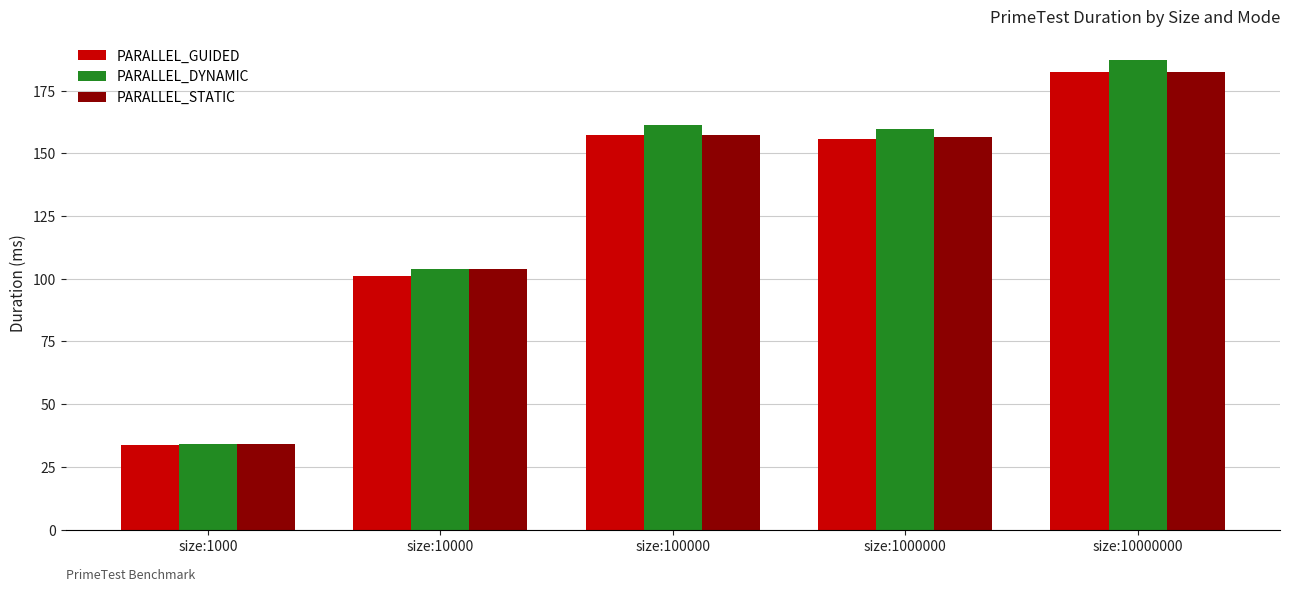

The PARALLEL_DYNAMIC series shows 159.8 at size:1000000. True or false?

True